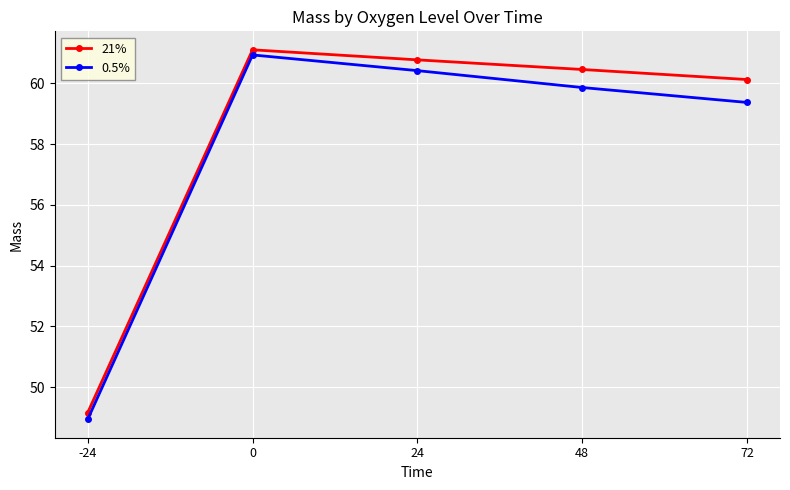

How many lines are shown in the chart?

2